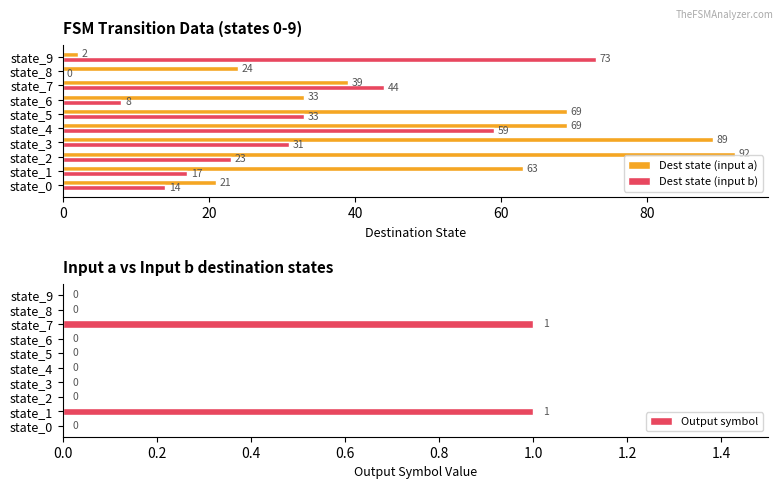

Is the value of Dest state (input b) at state_5 greater than the value of Dest state (input a) at state_0?

Yes